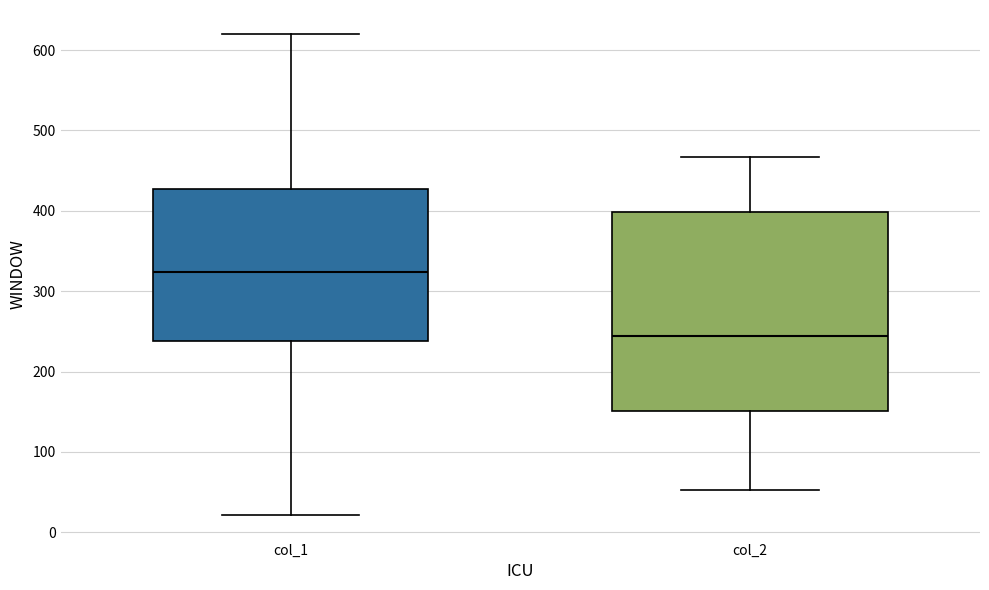

Where does the median line of the box for col_2 sit on the y-axis? The values are not printed on the chart, so give them approximately, as read against the axis.

240